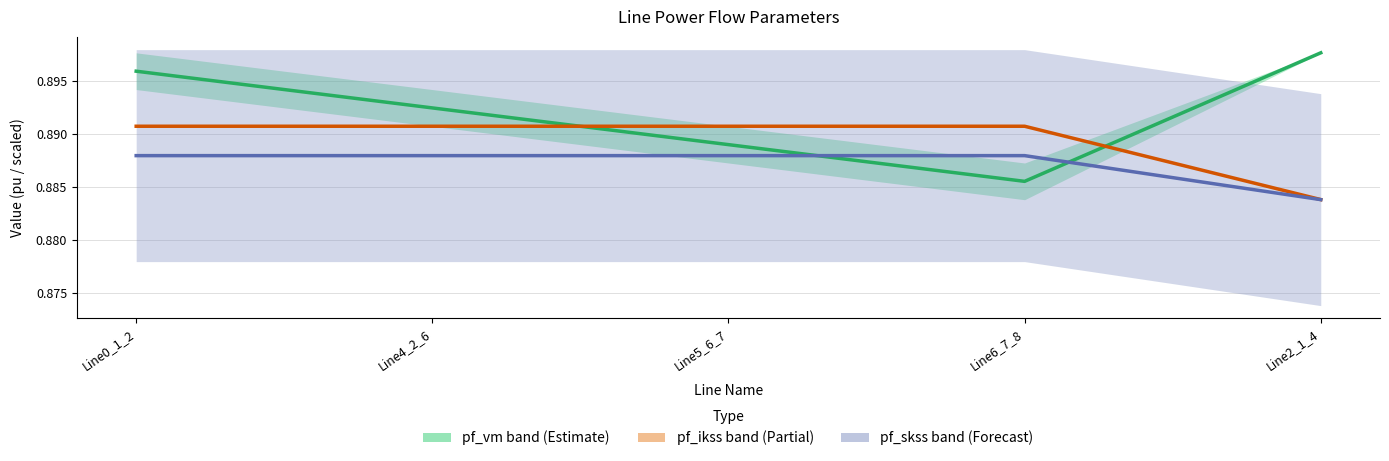

In pf_skss_from_mw (scaled), how many points are higher than both neighbors (excluding endpoints)?

1